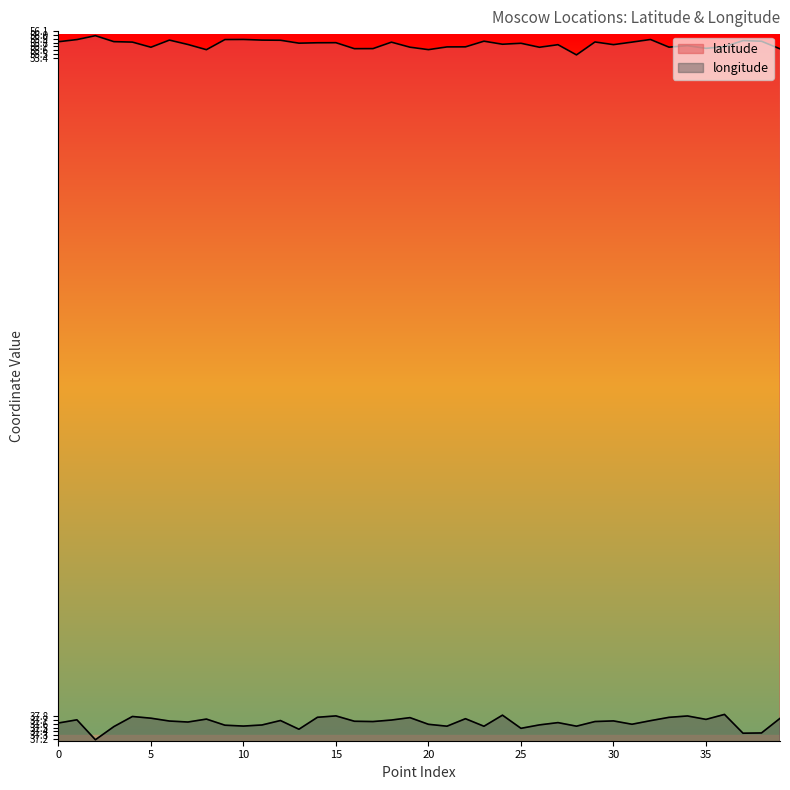

What is the average value of the latitude series?

55.8